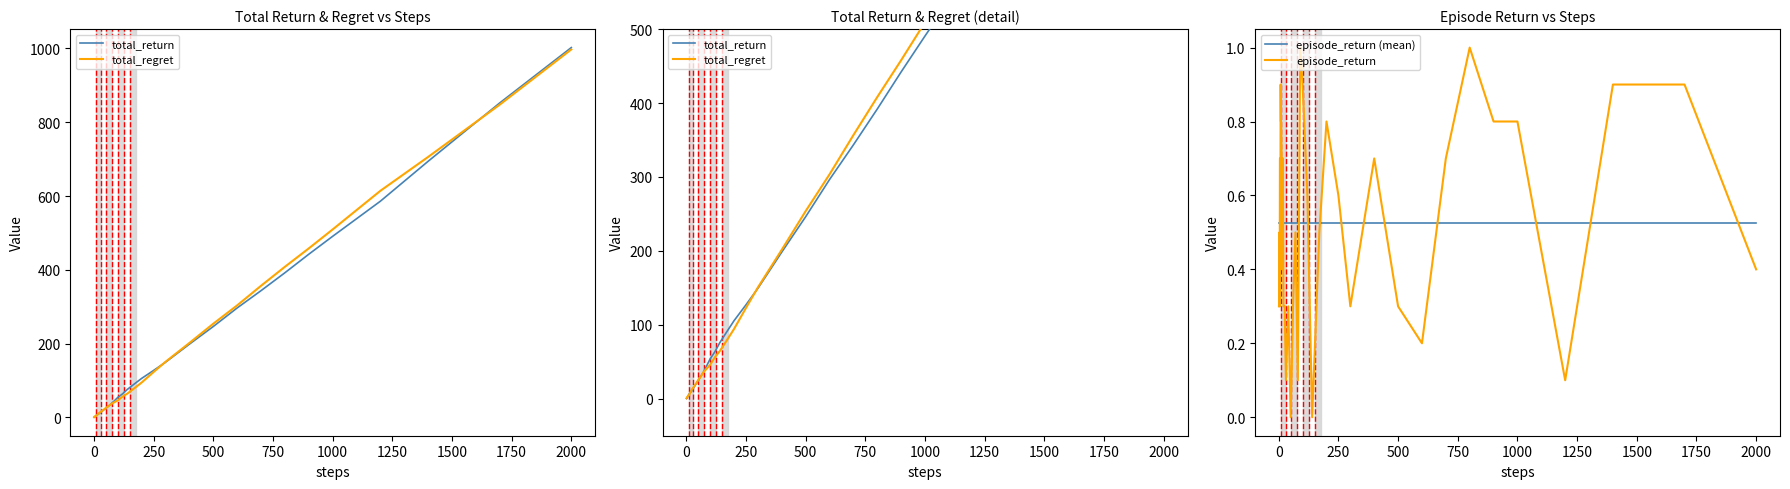

How many times do episode_return and episode_return (mean) cross each other?

16